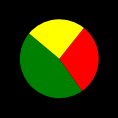

Is there a majority slice in this chart?

No